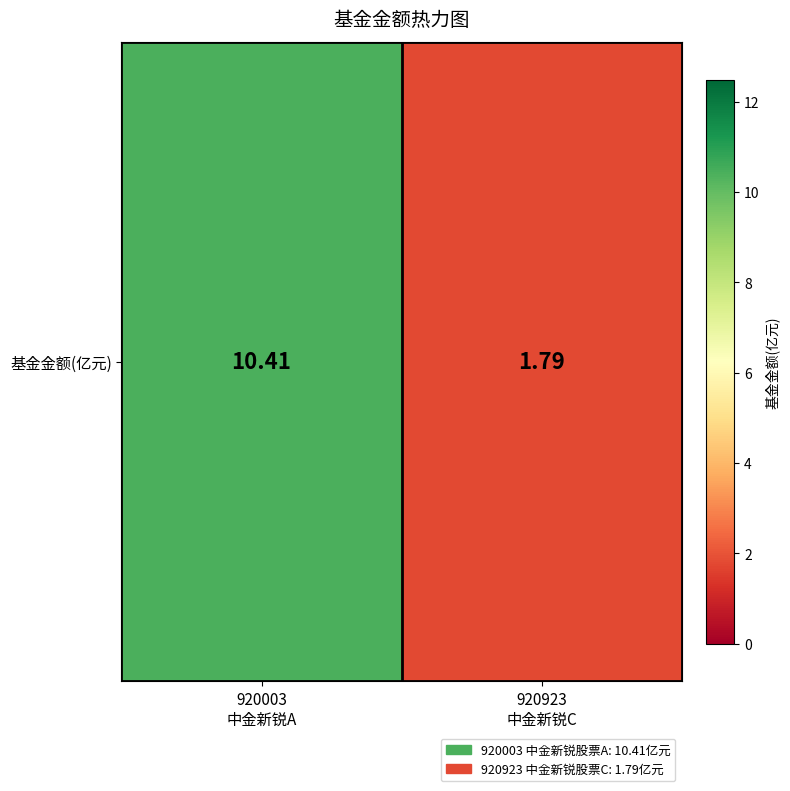

What value does the data have at 920003
中金新锐A?

10.4